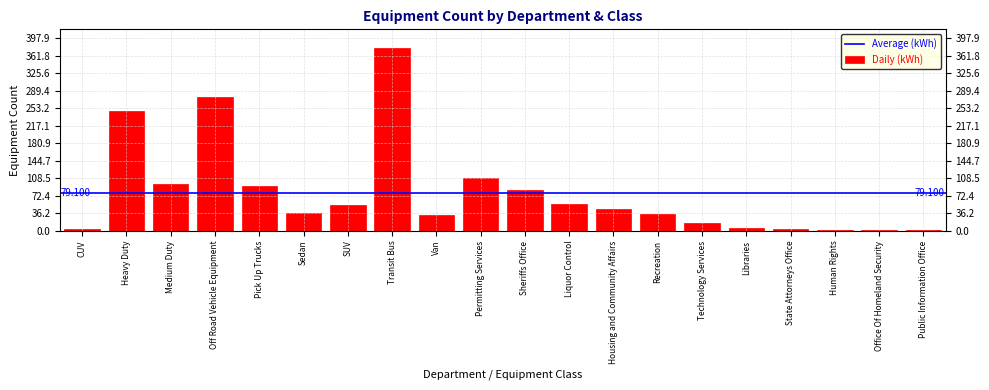

Between Housing and Community Affairs and Liquor Control, which is larger?

Liquor Control